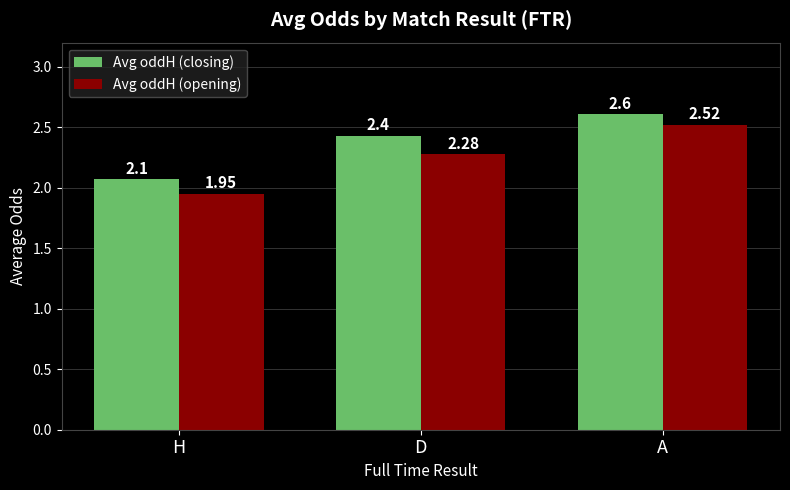

What are all the series names shown in the legend?

Avg oddH (closing), Avg oddH (opening)